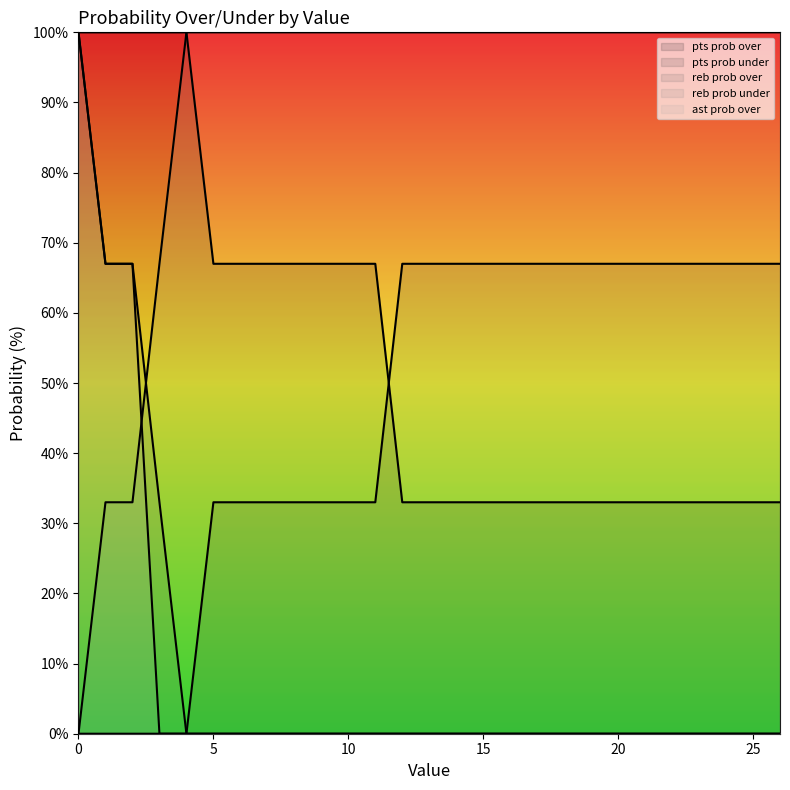

True or false: reb prob over line and ast prob over line intersect in this chart.

False